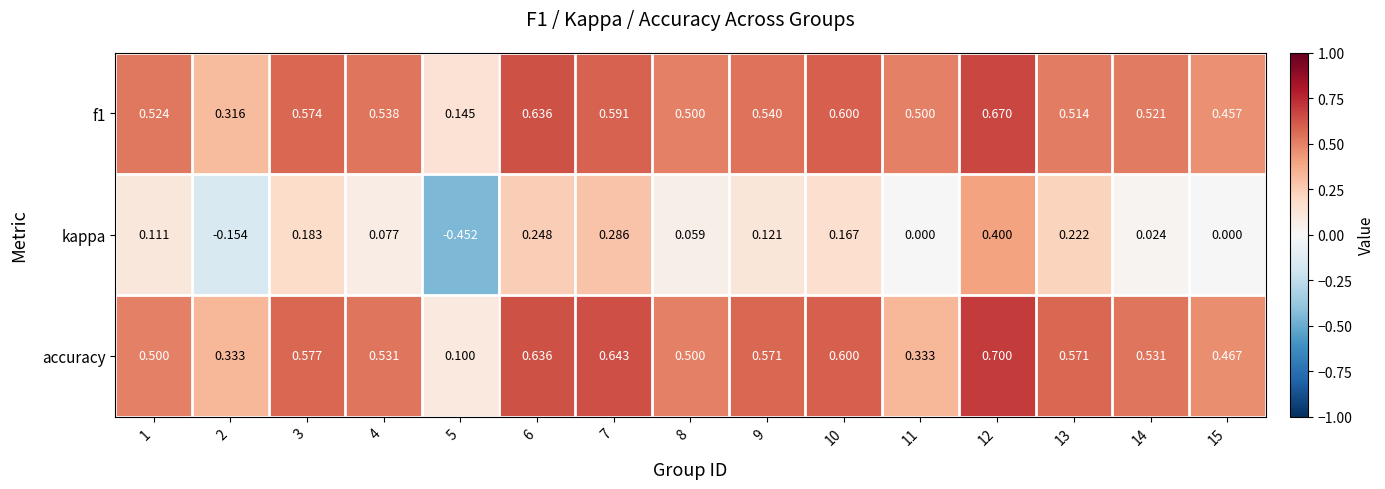

Is the value of f1 at 1 greater than the value of kappa at 3?

Yes